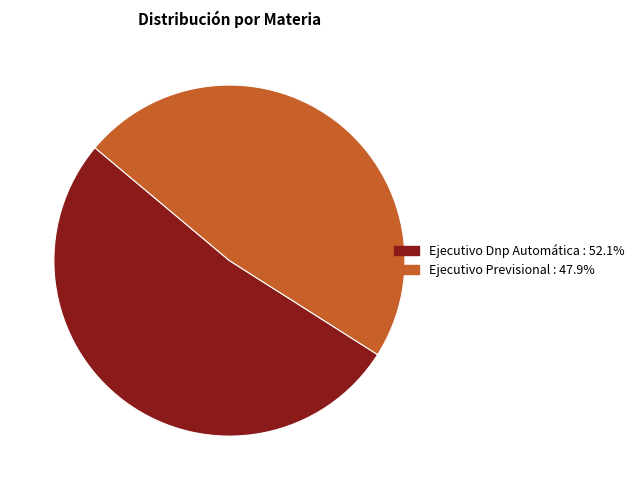

Does any single category account for the majority?

Yes